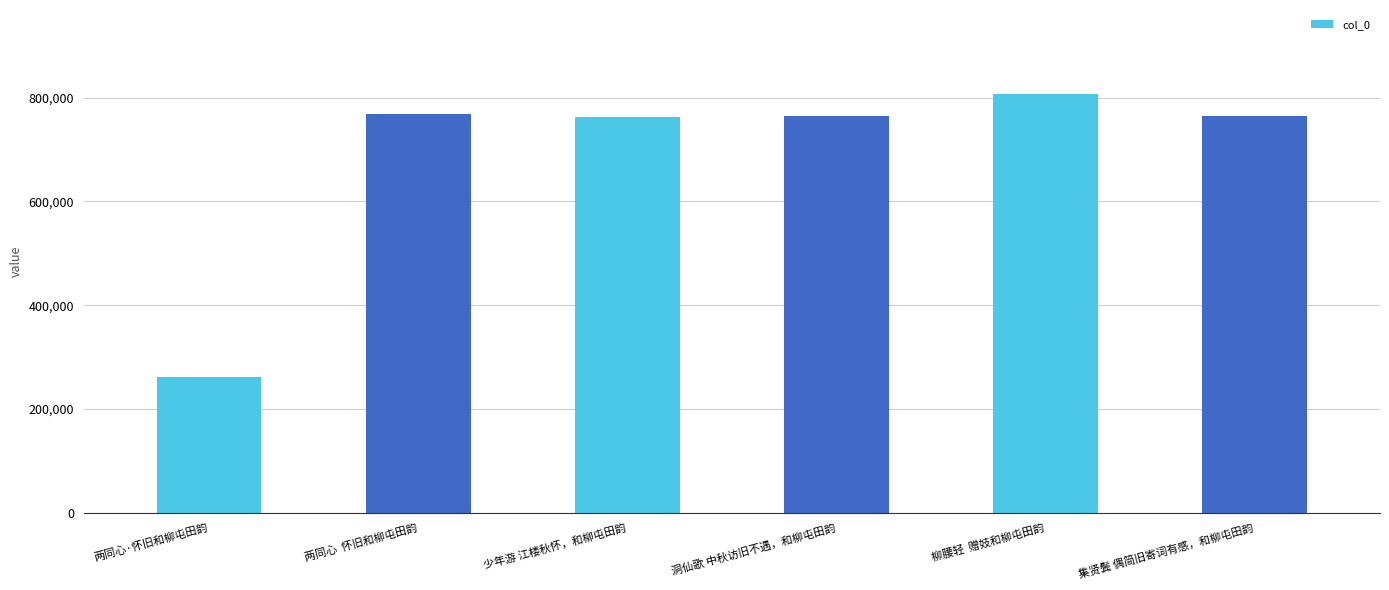

What is the change in value from 两同心·怀旧和柳屯田韵 to 少年游 江楼秋怀，和柳屯田韵?

+500332